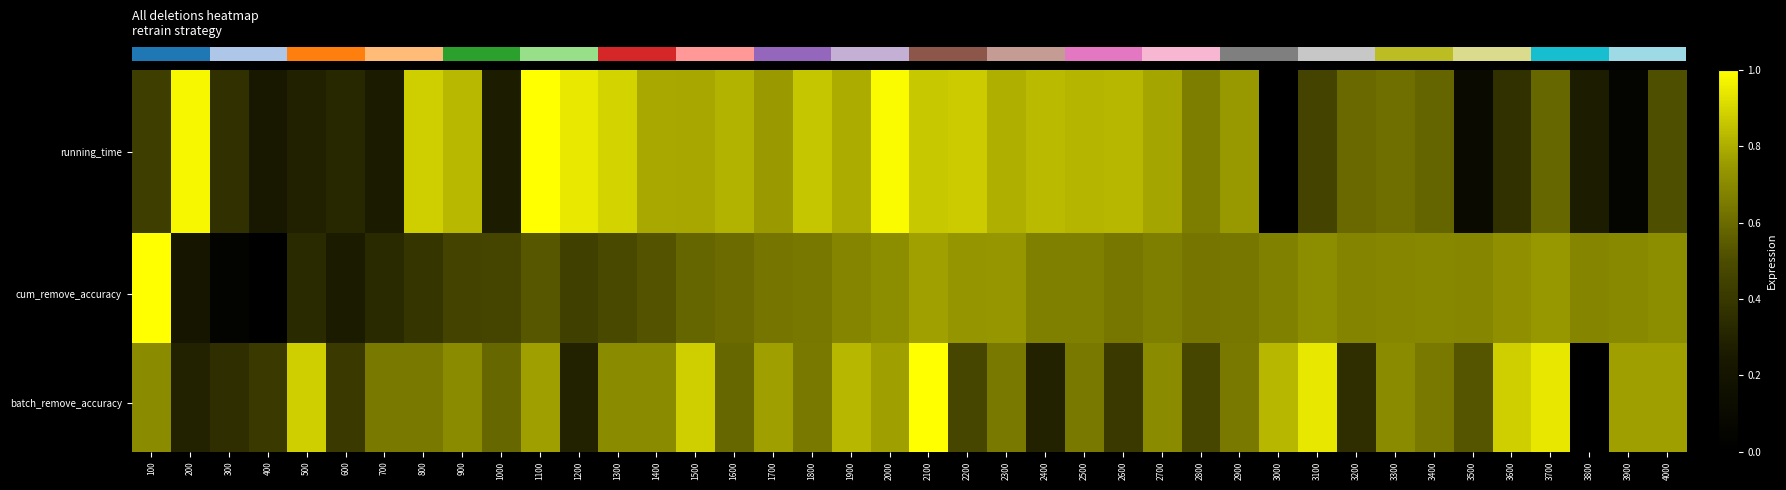

Reading left to right, transcribe all the data shown in this chart.

row_0: 0.4	1.0	0.4	0.2	0.3	0.3	0.3	0.9	0.8	0.3	1.0	0.9	0.9	0.8	0.8	0.8	0.8	0.9	0.8	1.0	0.9	0.9	0.8	0.8	0.8	0.8	0.8	0.7	0.7	0.0	0.5	0.6	0.6	0.6	0.1	0.4	0.6	0.3	0.1	0.5
row_1: 0.4	1.0	0.4	0.2	0.3	0.3	0.3	0.9	0.8	0.3	1.0	0.9	0.9	0.8	0.8	0.8	0.8	0.9	0.8	1.0	0.9	0.9	0.8	0.8	0.8	0.8	0.8	0.7	0.7	0.0	0.5	0.6	0.6	0.6	0.1	0.4	0.6	0.3	0.1	0.5
row_2: 0.4	1.0	0.4	0.2	0.3	0.3	0.3	0.9	0.8	0.3	1.0	0.9	0.9	0.8	0.8	0.8	0.8	0.9	0.8	1.0	0.9	0.9	0.8	0.8	0.8	0.8	0.8	0.7	0.7	0.0	0.5	0.6	0.6	0.6	0.1	0.4	0.6	0.3	0.1	0.5
row_3: 0.4	1.0	0.4	0.2	0.3	0.3	0.3	0.9	0.8	0.3	1.0	0.9	0.9	0.8	0.8	0.8	0.8	0.9	0.8	1.0	0.9	0.9	0.8	0.8	0.8	0.8	0.8	0.7	0.7	0.0	0.5	0.6	0.6	0.6	0.1	0.4	0.6	0.3	0.1	0.5
row_4: 0.4	1.0	0.4	0.2	0.3	0.3	0.3	0.9	0.8	0.3	1.0	0.9	0.9	0.8	0.8	0.8	0.8	0.9	0.8	1.0	0.9	0.9	0.8	0.8	0.8	0.8	0.8	0.7	0.7	0.0	0.5	0.6	0.6	0.6	0.1	0.4	0.6	0.3	0.1	0.5
row_5: 0.4	1.0	0.4	0.2	0.3	0.3	0.3	0.9	0.8	0.3	1.0	0.9	0.9	0.8	0.8	0.8	0.8	0.9	0.8	1.0	0.9	0.9	0.8	0.8	0.8	0.8	0.8	0.7	0.7	0.0	0.5	0.6	0.6	0.6	0.1	0.4	0.6	0.3	0.1	0.5
row_6: 0.4	1.0	0.4	0.2	0.3	0.3	0.3	0.9	0.8	0.3	1.0	0.9	0.9	0.8	0.8	0.8	0.8	0.9	0.8	1.0	0.9	0.9	0.8	0.8	0.8	0.8	0.8	0.7	0.7	0.0	0.5	0.6	0.6	0.6	0.1	0.4	0.6	0.3	0.1	0.5
row_7: 0.4	1.0	0.4	0.2	0.3	0.3	0.3	0.9	0.8	0.3	1.0	0.9	0.9	0.8	0.8	0.8	0.8	0.9	0.8	1.0	0.9	0.9	0.8	0.8	0.8	0.8	0.8	0.7	0.7	0.0	0.5	0.6	0.6	0.6	0.1	0.4	0.6	0.3	0.1	0.5
row_8: 0.4	1.0	0.4	0.2	0.3	0.3	0.3	0.9	0.8	0.3	1.0	0.9	0.9	0.8	0.8	0.8	0.8	0.9	0.8	1.0	0.9	0.9	0.8	0.8	0.8	0.8	0.8	0.7	0.7	0.0	0.5	0.6	0.6	0.6	0.1	0.4	0.6	0.3	0.1	0.5
row_9: 0.4	1.0	0.4	0.2	0.3	0.3	0.3	0.9	0.8	0.3	1.0	0.9	0.9	0.8	0.8	0.8	0.8	0.9	0.8	1.0	0.9	0.9	0.8	0.8	0.8	0.8	0.8	0.7	0.7	0.0	0.5	0.6	0.6	0.6	0.1	0.4	0.6	0.3	0.1	0.5
row_10: 0.4	1.0	0.4	0.2	0.3	0.3	0.3	0.9	0.8	0.3	1.0	0.9	0.9	0.8	0.8	0.8	0.8	0.9	0.8	1.0	0.9	0.9	0.8	0.8	0.8	0.8	0.8	0.7	0.7	0.0	0.5	0.6	0.6	0.6	0.1	0.4	0.6	0.3	0.1	0.5
row_11: 0.4	1.0	0.4	0.2	0.3	0.3	0.3	0.9	0.8	0.3	1.0	0.9	0.9	0.8	0.8	0.8	0.8	0.9	0.8	1.0	0.9	0.9	0.8	0.8	0.8	0.8	0.8	0.7	0.7	0.0	0.5	0.6	0.6	0.6	0.1	0.4	0.6	0.3	0.1	0.5
row_12: 0.4	1.0	0.4	0.2	0.3	0.3	0.3	0.9	0.8	0.3	1.0	0.9	0.9	0.8	0.8	0.8	0.8	0.9	0.8	1.0	0.9	0.9	0.8	0.8	0.8	0.8	0.8	0.7	0.7	0.0	0.5	0.6	0.6	0.6	0.1	0.4	0.6	0.3	0.1	0.5
row_13: 0.4	1.0	0.4	0.2	0.3	0.3	0.3	0.9	0.8	0.3	1.0	0.9	0.9	0.8	0.8	0.8	0.8	0.9	0.8	1.0	0.9	0.9	0.8	0.8	0.8	0.8	0.8	0.7	0.7	0.0	0.5	0.6	0.6	0.6	0.1	0.4	0.6	0.3	0.1	0.5
row_14: 0.4	1.0	0.4	0.2	0.3	0.3	0.3	0.9	0.8	0.3	1.0	0.9	0.9	0.8	0.8	0.8	0.8	0.9	0.8	1.0	0.9	0.9	0.8	0.8	0.8	0.8	0.8	0.7	0.7	0.0	0.5	0.6	0.6	0.6	0.1	0.4	0.6	0.3	0.1	0.5
row_15: 1.0	0.2	0.0	0.0	0.3	0.3	0.3	0.4	0.5	0.5	0.5	0.4	0.5	0.5	0.6	0.6	0.6	0.6	0.7	0.7	0.8	0.7	0.7	0.7	0.7	0.6	0.7	0.6	0.6	0.7	0.7	0.7	0.7	0.7	0.7	0.7	0.7	0.7	0.7	0.7
row_16: 1.0	0.2	0.0	0.0	0.3	0.3	0.3	0.4	0.5	0.5	0.5	0.4	0.5	0.5	0.6	0.6	0.6	0.6	0.7	0.7	0.8	0.7	0.7	0.7	0.7	0.6	0.7	0.6	0.6	0.7	0.7	0.7	0.7	0.7	0.7	0.7	0.7	0.7	0.7	0.7
row_17: 1.0	0.2	0.0	0.0	0.3	0.3	0.3	0.4	0.5	0.5	0.5	0.4	0.5	0.5	0.6	0.6	0.6	0.6	0.7	0.7	0.8	0.7	0.7	0.7	0.7	0.6	0.7	0.6	0.6	0.7	0.7	0.7	0.7	0.7	0.7	0.7	0.7	0.7	0.7	0.7
row_18: 1.0	0.2	0.0	0.0	0.3	0.3	0.3	0.4	0.5	0.5	0.5	0.4	0.5	0.5	0.6	0.6	0.6	0.6	0.7	0.7	0.8	0.7	0.7	0.7	0.7	0.6	0.7	0.6	0.6	0.7	0.7	0.7	0.7	0.7	0.7	0.7	0.7	0.7	0.7	0.7
row_19: 1.0	0.2	0.0	0.0	0.3	0.3	0.3	0.4	0.5	0.5	0.5	0.4	0.5	0.5	0.6	0.6	0.6	0.6	0.7	0.7	0.8	0.7	0.7	0.7	0.7	0.6	0.7	0.6	0.6	0.7	0.7	0.7	0.7	0.7	0.7	0.7	0.7	0.7	0.7	0.7
row_20: 1.0	0.2	0.0	0.0	0.3	0.3	0.3	0.4	0.5	0.5	0.5	0.4	0.5	0.5	0.6	0.6	0.6	0.6	0.7	0.7	0.8	0.7	0.7	0.7	0.7	0.6	0.7	0.6	0.6	0.7	0.7	0.7	0.7	0.7	0.7	0.7	0.7	0.7	0.7	0.7
row_21: 1.0	0.2	0.0	0.0	0.3	0.3	0.3	0.4	0.5	0.5	0.5	0.4	0.5	0.5	0.6	0.6	0.6	0.6	0.7	0.7	0.8	0.7	0.7	0.7	0.7	0.6	0.7	0.6	0.6	0.7	0.7	0.7	0.7	0.7	0.7	0.7	0.7	0.7	0.7	0.7
row_22: 1.0	0.2	0.0	0.0	0.3	0.3	0.3	0.4	0.5	0.5	0.5	0.4	0.5	0.5	0.6	0.6	0.6	0.6	0.7	0.7	0.8	0.7	0.7	0.7	0.7	0.6	0.7	0.6	0.6	0.7	0.7	0.7	0.7	0.7	0.7	0.7	0.7	0.7	0.7	0.7
row_23: 1.0	0.2	0.0	0.0	0.3	0.3	0.3	0.4	0.5	0.5	0.5	0.4	0.5	0.5	0.6	0.6	0.6	0.6	0.7	0.7	0.8	0.7	0.7	0.7	0.7	0.6	0.7	0.6	0.6	0.7	0.7	0.7	0.7	0.7	0.7	0.7	0.7	0.7	0.7	0.7
row_24: 1.0	0.2	0.0	0.0	0.3	0.3	0.3	0.4	0.5	0.5	0.5	0.4	0.5	0.5	0.6	0.6	0.6	0.6	0.7	0.7	0.8	0.7	0.7	0.7	0.7	0.6	0.7	0.6	0.6	0.7	0.7	0.7	0.7	0.7	0.7	0.7	0.7	0.7	0.7	0.7
row_25: 0.7	0.3	0.4	0.4	0.9	0.4	0.6	0.6	0.7	0.6	0.8	0.3	0.7	0.7	0.9	0.6	0.8	0.6	0.8	0.8	1.0	0.5	0.6	0.3	0.6	0.4	0.7	0.5	0.6	0.8	0.9	0.4	0.7	0.6	0.5	0.9	0.9	0.0	0.8	0.8
row_26: 0.7	0.3	0.4	0.4	0.9	0.4	0.6	0.6	0.7	0.6	0.8	0.3	0.7	0.7	0.9	0.6	0.8	0.6	0.8	0.8	1.0	0.5	0.6	0.3	0.6	0.4	0.7	0.5	0.6	0.8	0.9	0.4	0.7	0.6	0.5	0.9	0.9	0.0	0.8	0.8
row_27: 0.7	0.3	0.4	0.4	0.9	0.4	0.6	0.6	0.7	0.6	0.8	0.3	0.7	0.7	0.9	0.6	0.8	0.6	0.8	0.8	1.0	0.5	0.6	0.3	0.6	0.4	0.7	0.5	0.6	0.8	0.9	0.4	0.7	0.6	0.5	0.9	0.9	0.0	0.8	0.8
row_28: 0.7	0.3	0.4	0.4	0.9	0.4	0.6	0.6	0.7	0.6	0.8	0.3	0.7	0.7	0.9	0.6	0.8	0.6	0.8	0.8	1.0	0.5	0.6	0.3	0.6	0.4	0.7	0.5	0.6	0.8	0.9	0.4	0.7	0.6	0.5	0.9	0.9	0.0	0.8	0.8
row_29: 0.7	0.3	0.4	0.4	0.9	0.4	0.6	0.6	0.7	0.6	0.8	0.3	0.7	0.7	0.9	0.6	0.8	0.6	0.8	0.8	1.0	0.5	0.6	0.3	0.6	0.4	0.7	0.5	0.6	0.8	0.9	0.4	0.7	0.6	0.5	0.9	0.9	0.0	0.8	0.8
row_30: 0.7	0.3	0.4	0.4	0.9	0.4	0.6	0.6	0.7	0.6	0.8	0.3	0.7	0.7	0.9	0.6	0.8	0.6	0.8	0.8	1.0	0.5	0.6	0.3	0.6	0.4	0.7	0.5	0.6	0.8	0.9	0.4	0.7	0.6	0.5	0.9	0.9	0.0	0.8	0.8
row_31: 0.7	0.3	0.4	0.4	0.9	0.4	0.6	0.6	0.7	0.6	0.8	0.3	0.7	0.7	0.9	0.6	0.8	0.6	0.8	0.8	1.0	0.5	0.6	0.3	0.6	0.4	0.7	0.5	0.6	0.8	0.9	0.4	0.7	0.6	0.5	0.9	0.9	0.0	0.8	0.8
row_32: 0.7	0.3	0.4	0.4	0.9	0.4	0.6	0.6	0.7	0.6	0.8	0.3	0.7	0.7	0.9	0.6	0.8	0.6	0.8	0.8	1.0	0.5	0.6	0.3	0.6	0.4	0.7	0.5	0.6	0.8	0.9	0.4	0.7	0.6	0.5	0.9	0.9	0.0	0.8	0.8
row_33: 0.7	0.3	0.4	0.4	0.9	0.4	0.6	0.6	0.7	0.6	0.8	0.3	0.7	0.7	0.9	0.6	0.8	0.6	0.8	0.8	1.0	0.5	0.6	0.3	0.6	0.4	0.7	0.5	0.6	0.8	0.9	0.4	0.7	0.6	0.5	0.9	0.9	0.0	0.8	0.8
row_34: 0.7	0.3	0.4	0.4	0.9	0.4	0.6	0.6	0.7	0.6	0.8	0.3	0.7	0.7	0.9	0.6	0.8	0.6	0.8	0.8	1.0	0.5	0.6	0.3	0.6	0.4	0.7	0.5	0.6	0.8	0.9	0.4	0.7	0.6	0.5	0.9	0.9	0.0	0.8	0.8